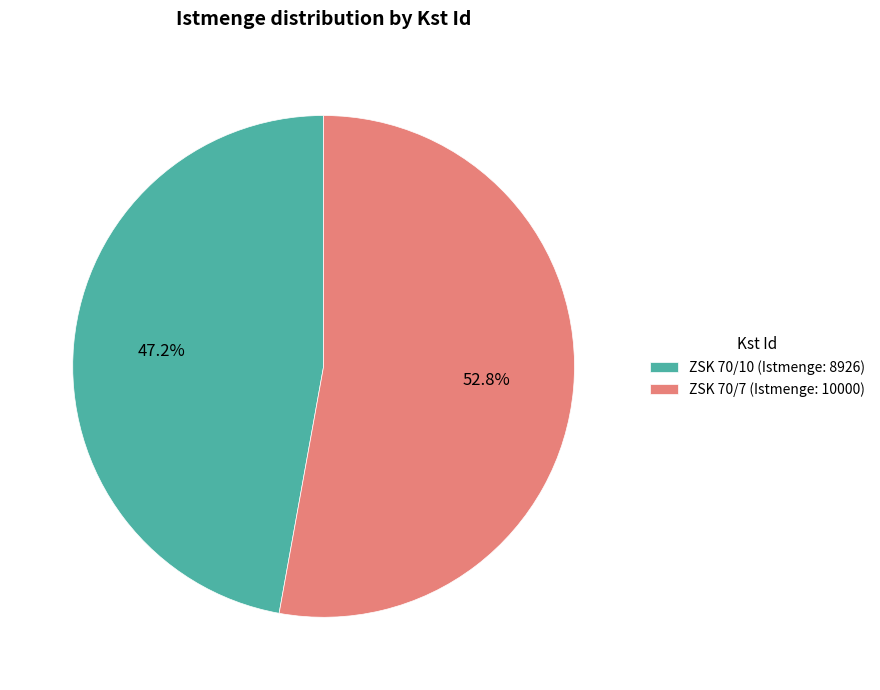

Which has a higher value, ZSK 70/7 (Istmenge: 10000) or ZSK 70/10 (Istmenge: 8926)?

ZSK 70/7 (Istmenge: 10000)